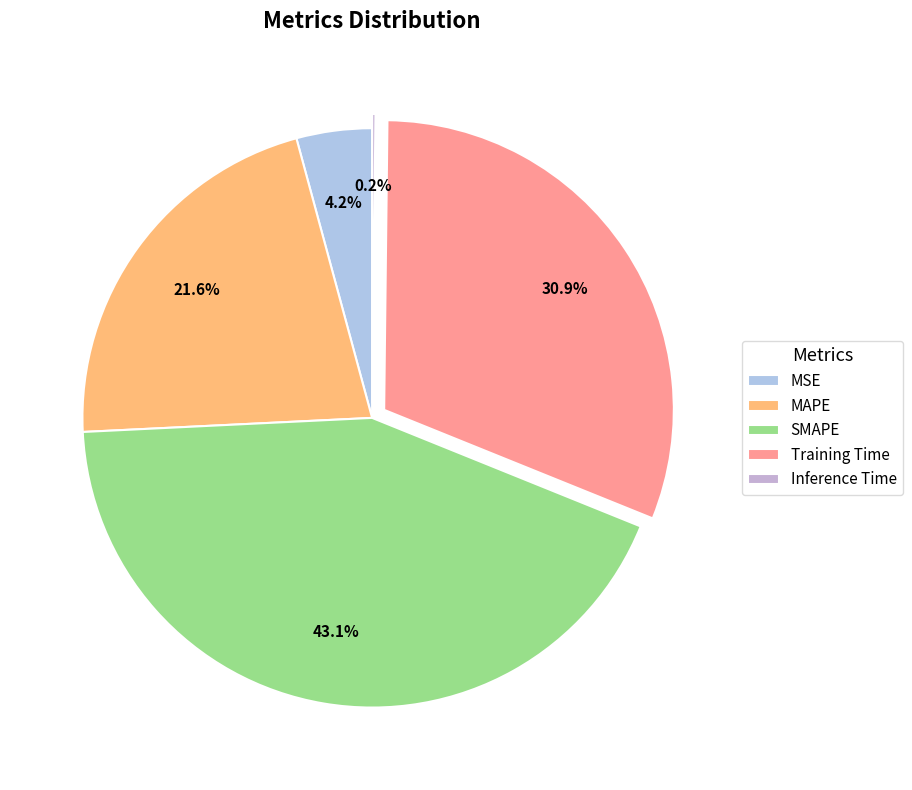

Does any single category account for the majority?

No